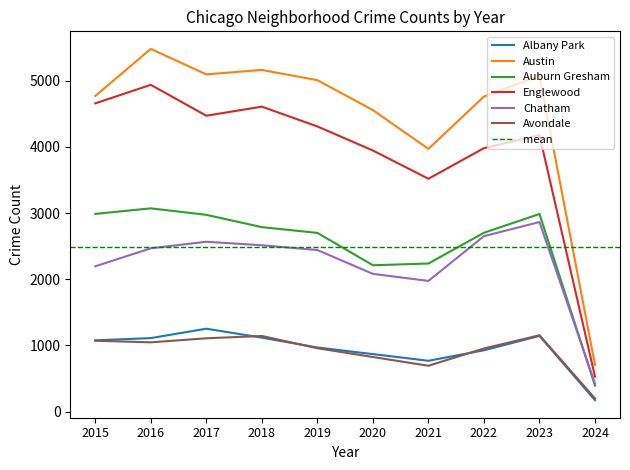

What is the difference between the maximum and minimum values in the Avondale series?

956